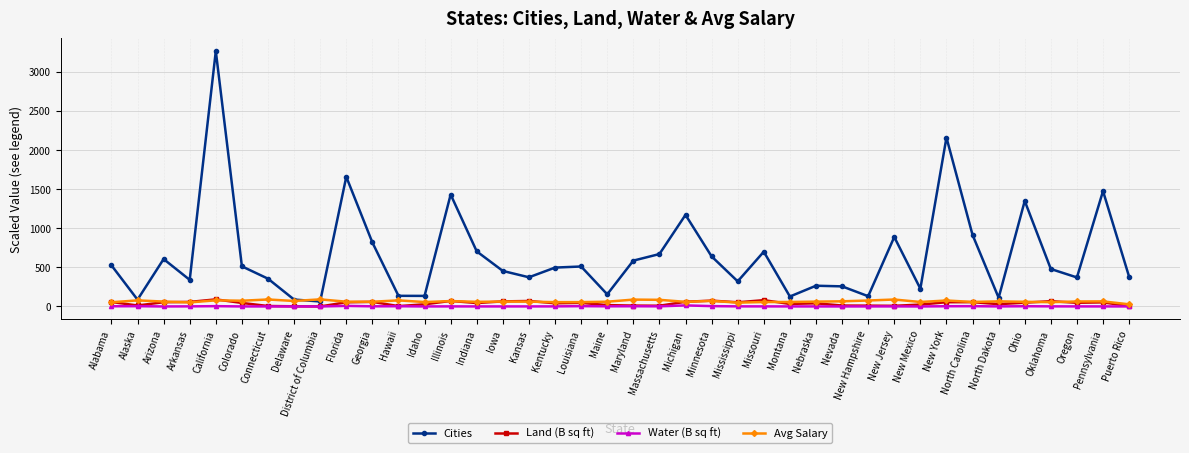

What is the sum of the Cities values at Delaware and Alaska?

175.0